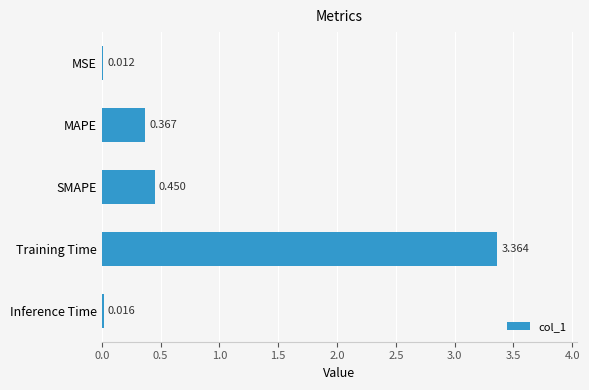

Which category has the highest value across all series?

Training Time